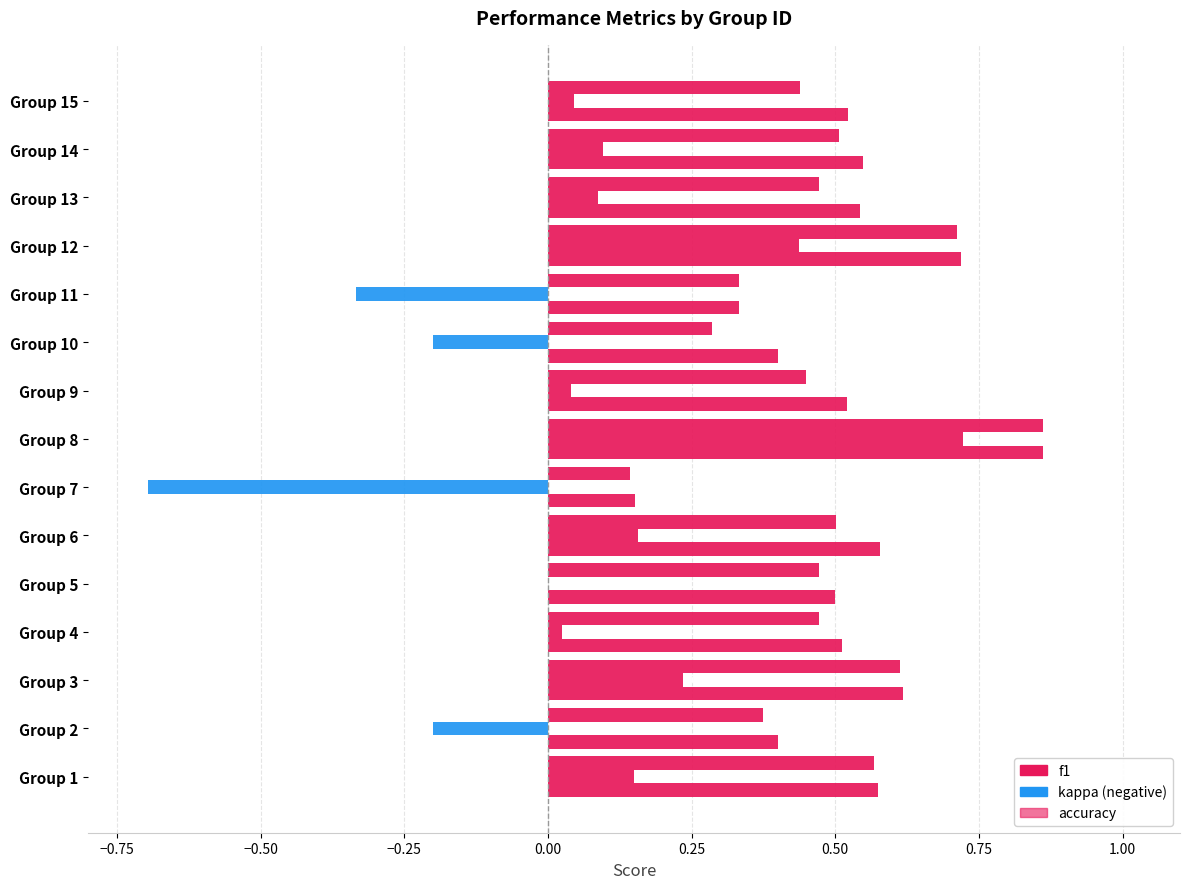

Reading left to right, transcribe all the data shown in this chart.

f1: 0.6	0.4	0.6	0.5	0.5	0.5	0.1	0.9	0.4	0.3	0.3	0.7	0.5	0.5	0.4
kappa: 0.1	-0.2	0.2	0.0	0.0	0.2	-0.7	0.7	0.0	-0.2	-0.3	0.4	0.1	0.1	0.0
accuracy: 0.6	0.4	0.6	0.5	0.5	0.6	0.2	0.9	0.5	0.4	0.3	0.7	0.5	0.5	0.5